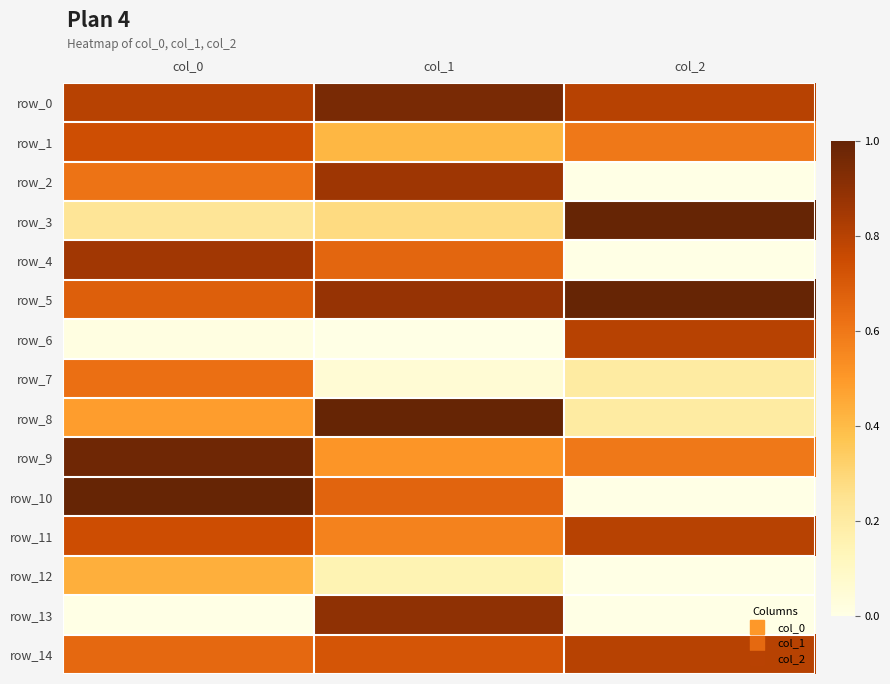

At which category is the sum across all series the highest?

col_0